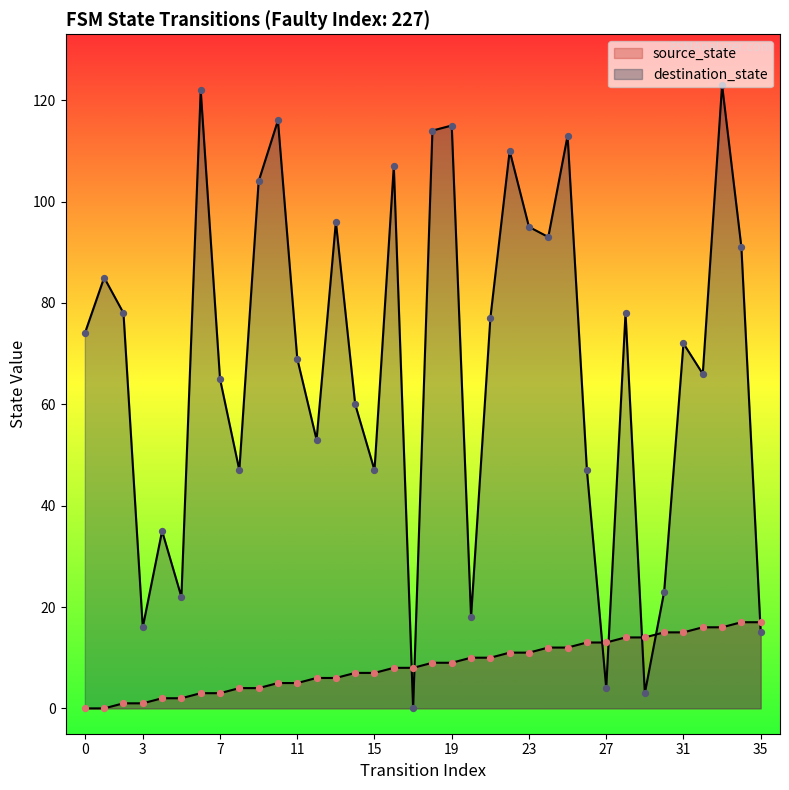

At which category is the sum across all series the highest?

33